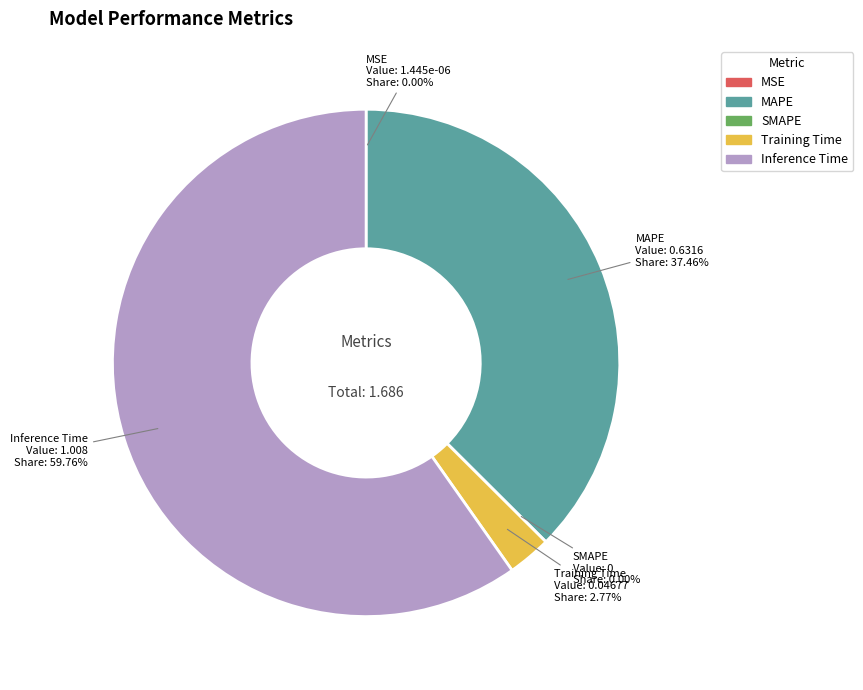

Which category has the smallest portion of the pie?

SMAPE